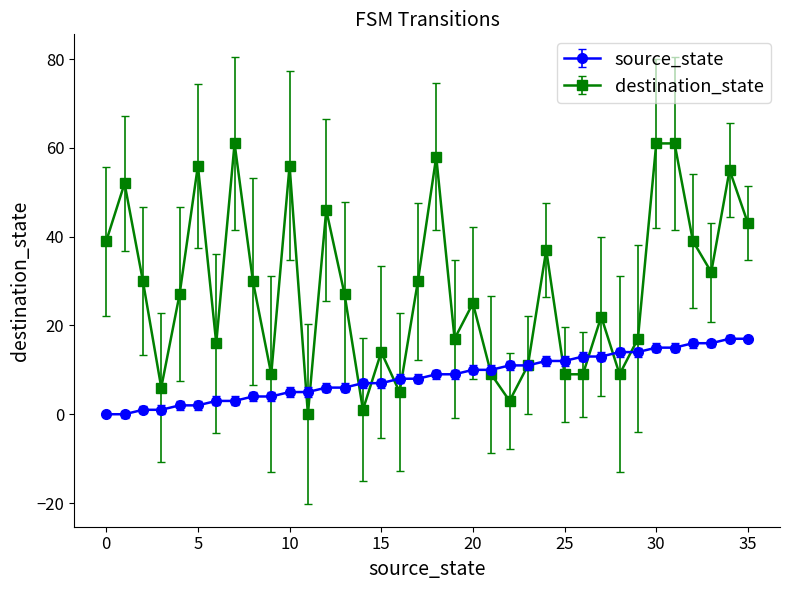

List the series in order of their overall mean, highest first.

destination_state, source_state